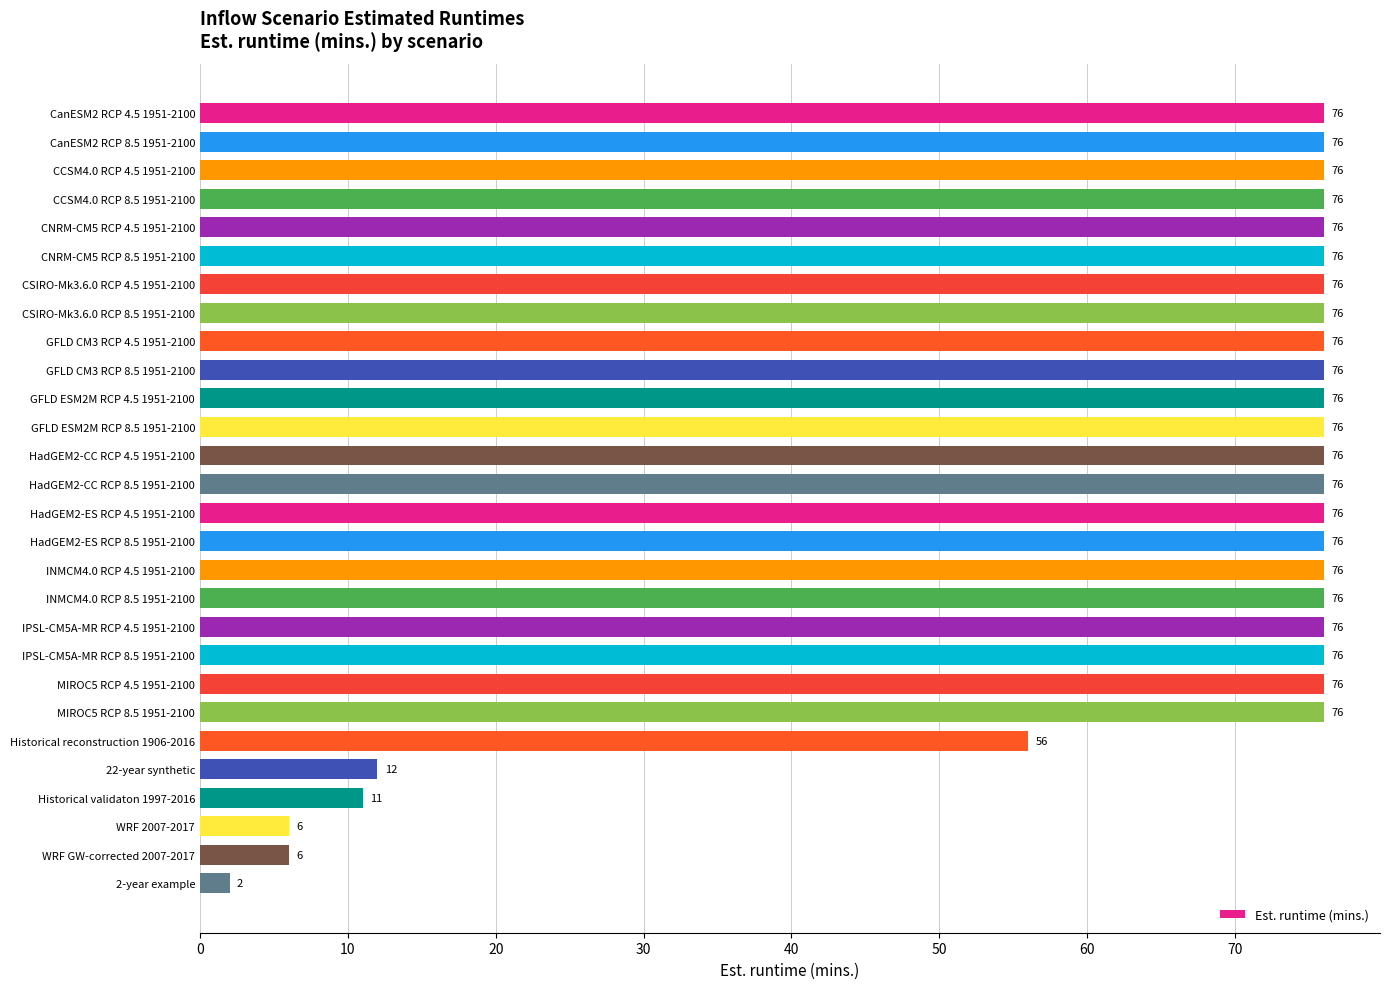

The value at Historical validaton 1997-2016 is 11. True or false?

True